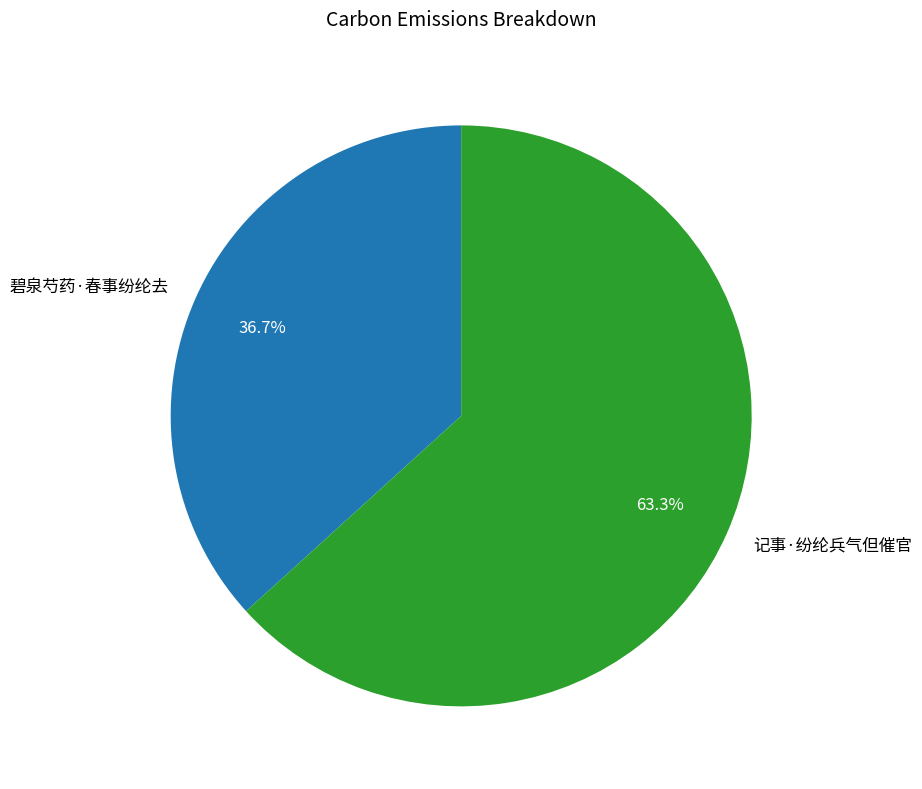

What is the smallest slice in the pie chart?

碧泉芍药·春事纷纶去